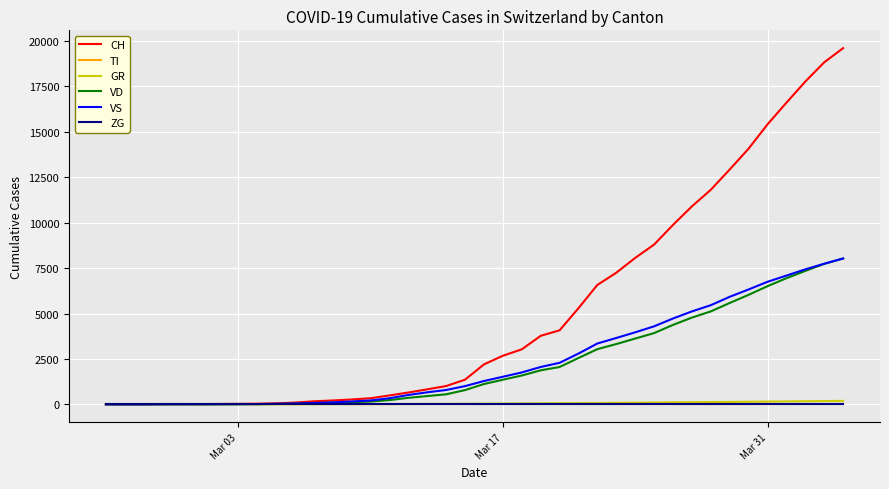

At how many categories does at least one series exceed 18468?

2